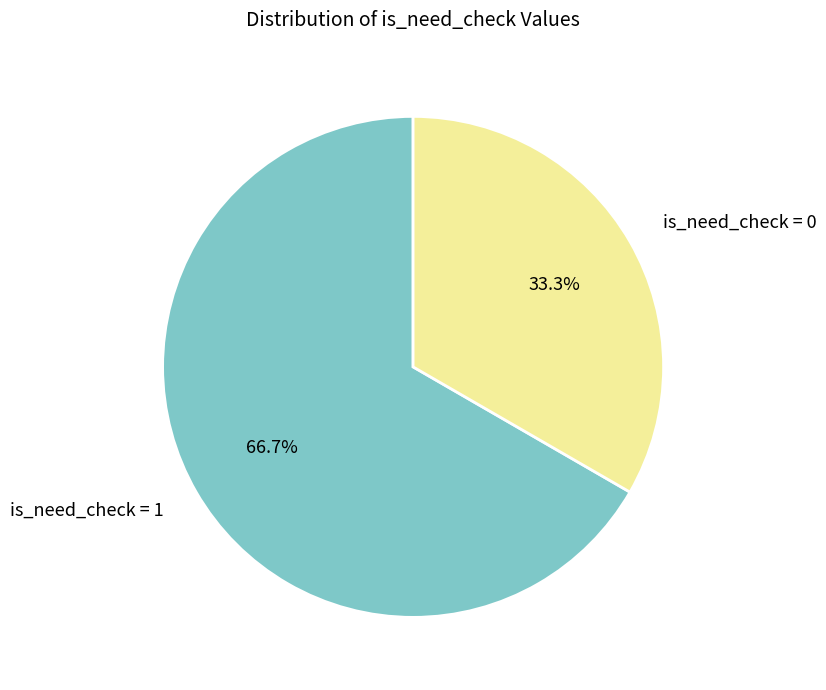

Is there a majority slice in this chart?

Yes